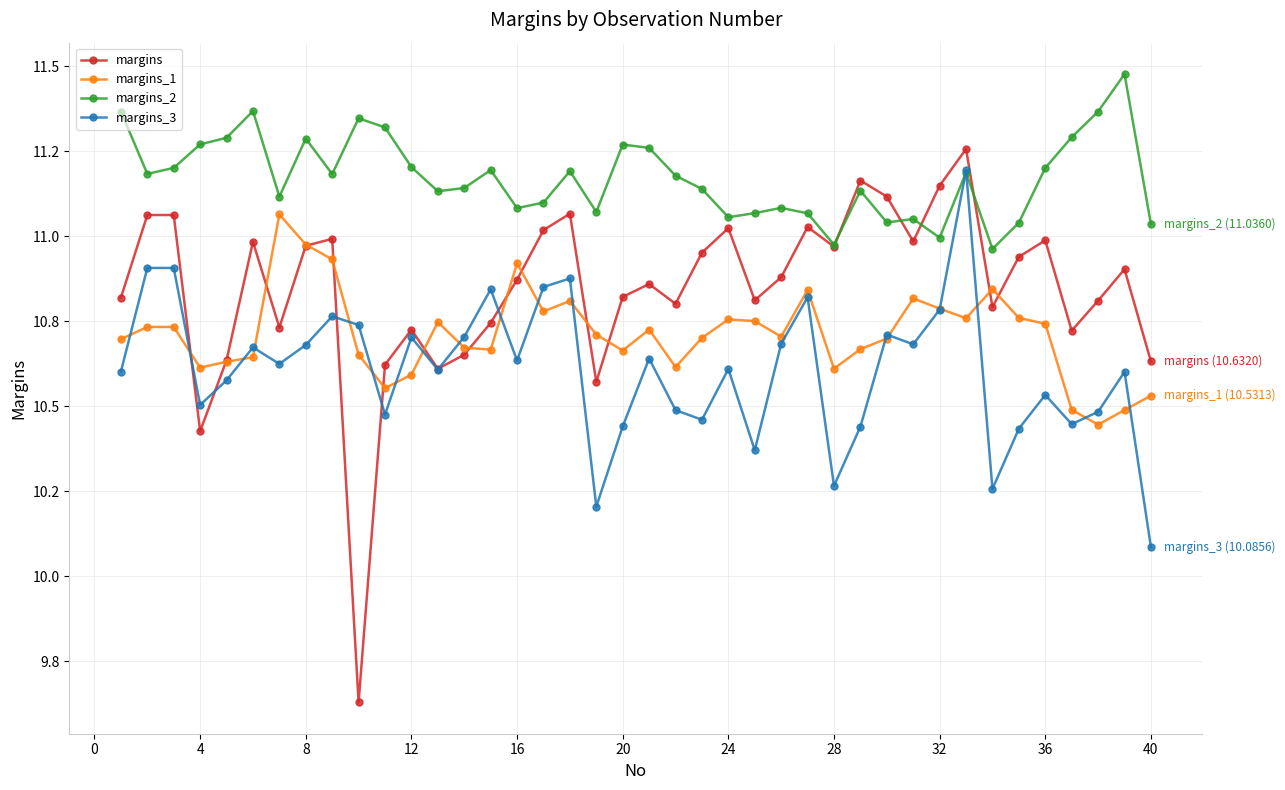

Does the chart have visible grid lines?

Yes